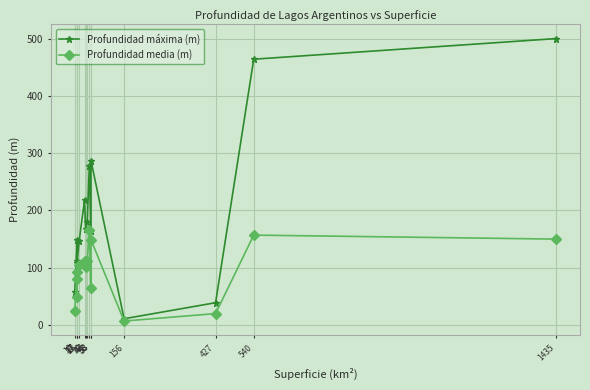

What are all the series names shown in the legend?

Profundidad máxima (m), Profundidad media (m)